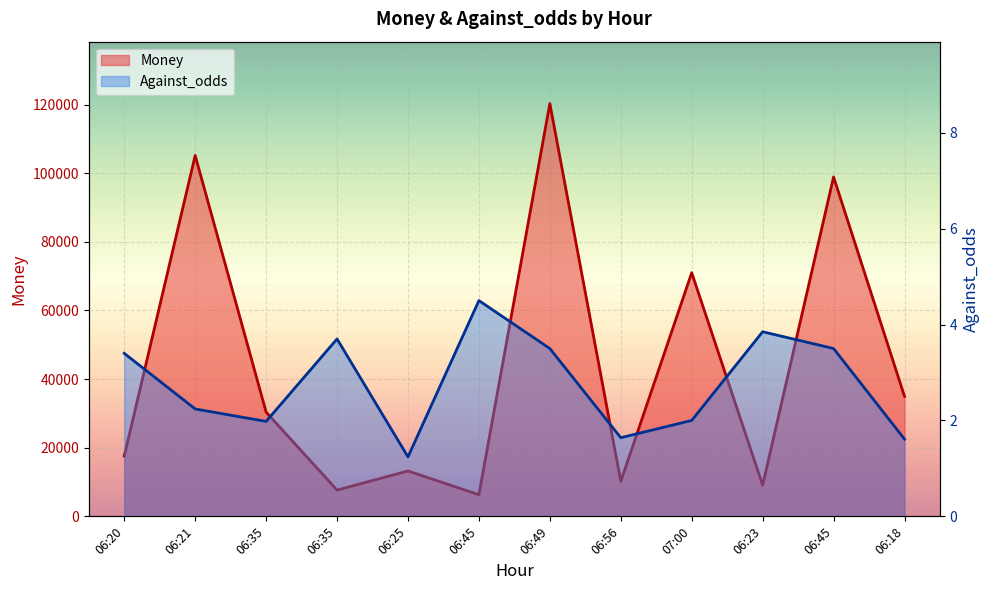

At which category does Money reach its first local peak?

06:21